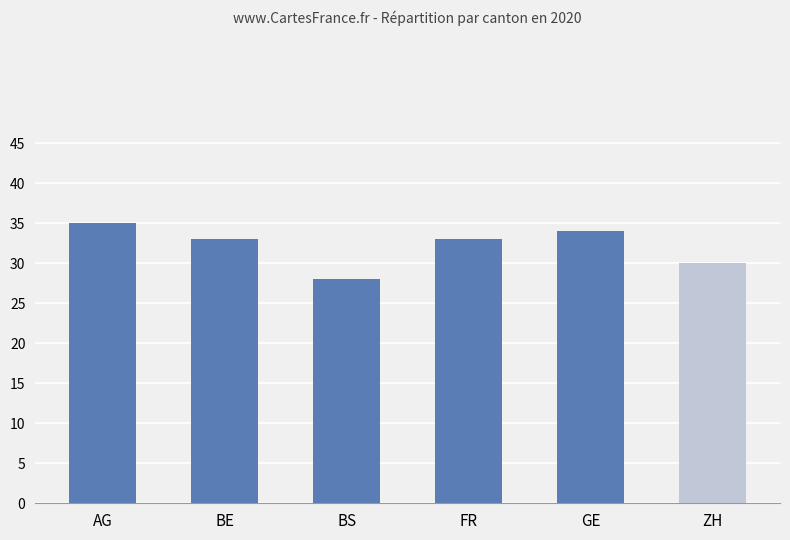

Reading right to left, what are all the values shown in this chart?

ZH=30	GE=34	FR=33	BS=28	BE=33	AG=35